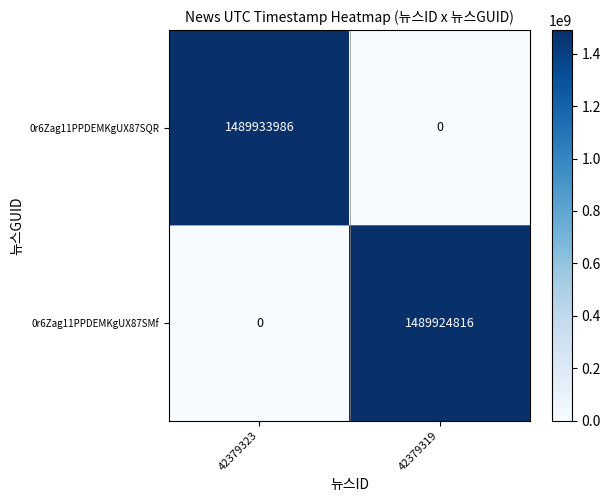

What value does the 0r6Zag11PPDEMKgUX87SQR series have at 42379323?

1489933986